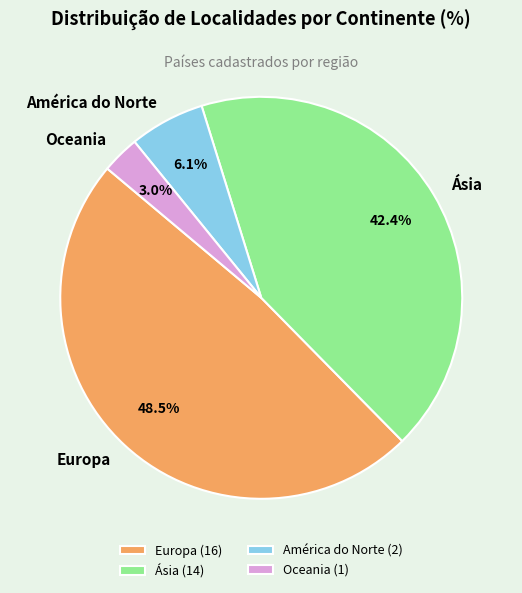

What is the largest slice in the pie chart?

Europa